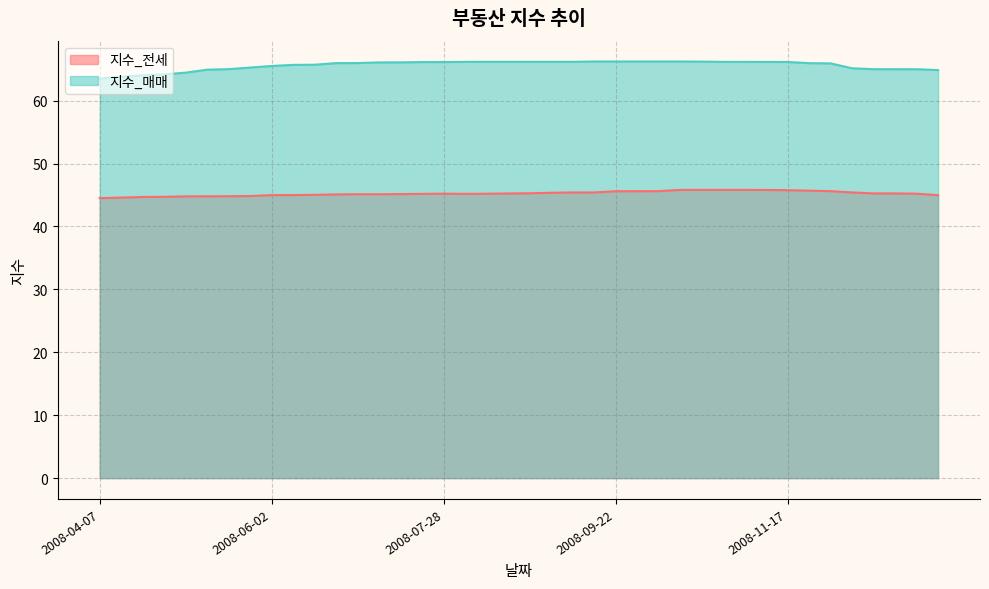

What is the label of the 26th point from the right?

2008-07-14